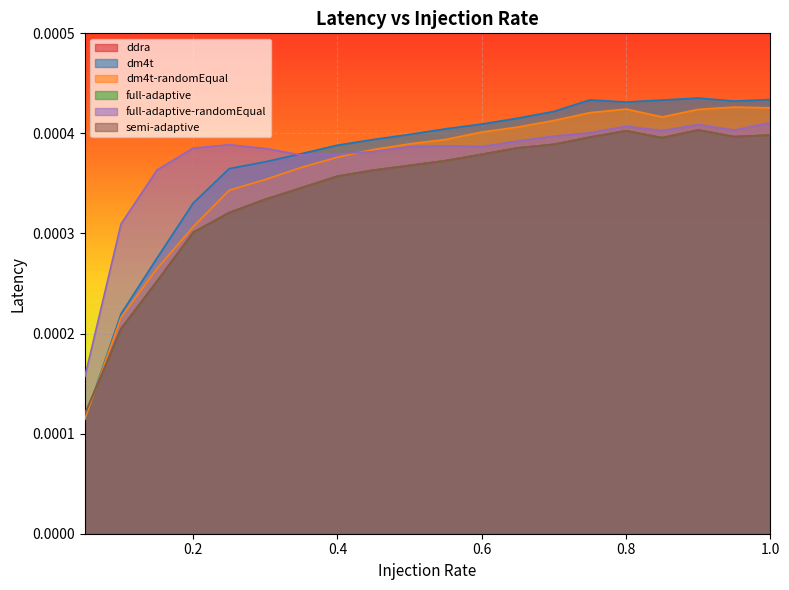

Where do dm4t and dm4t-randomEqual first cross each other?

0.05 and 0.1